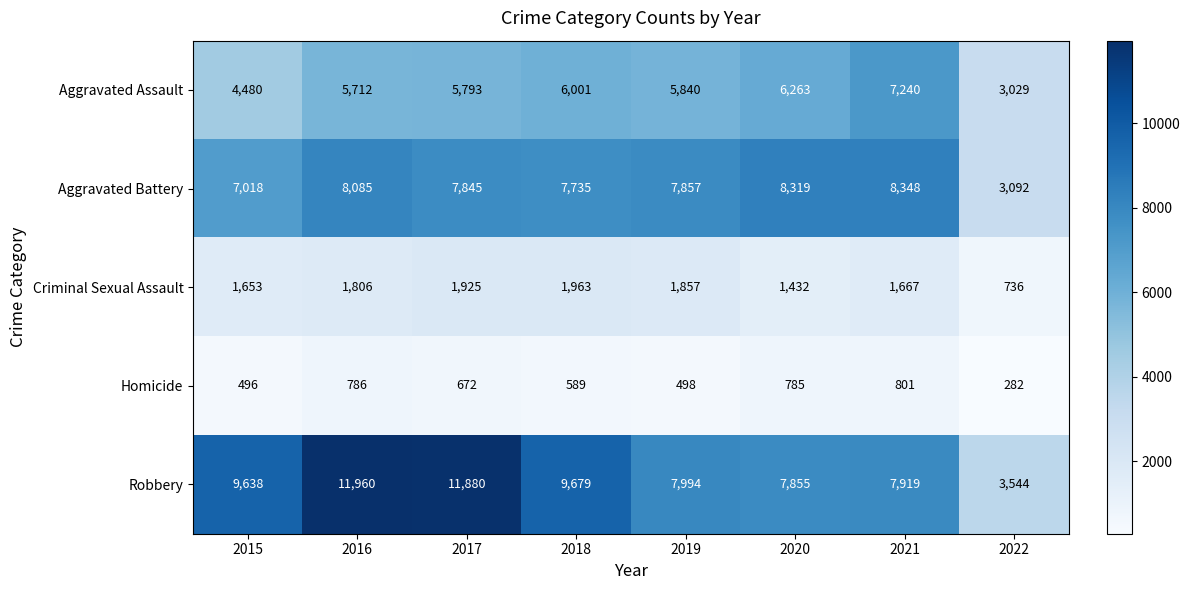

At which label does Aggravated Battery first exceed 7857?

2016